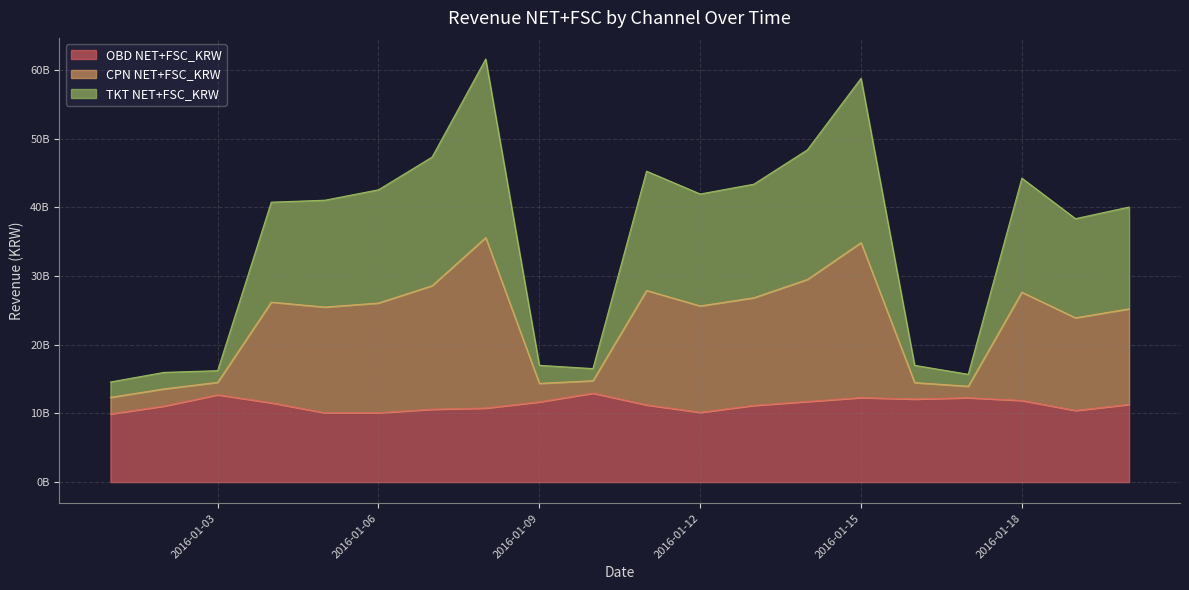

Between 2016-01-13 and 2016-01-17, which is larger?

2016-01-17